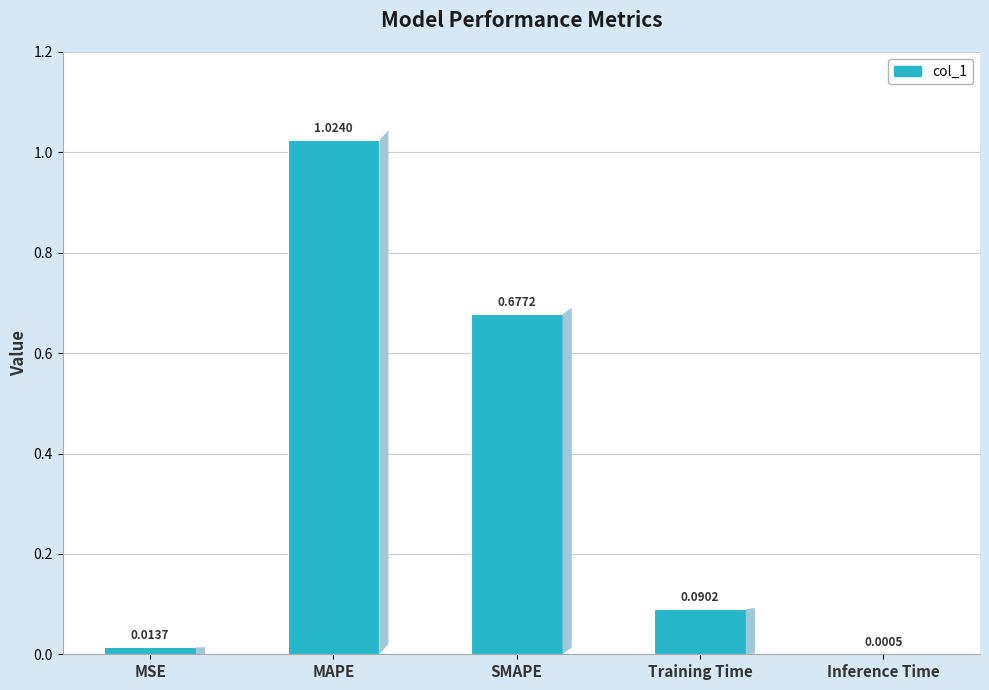

Which category has the highest value across all series?

MAPE